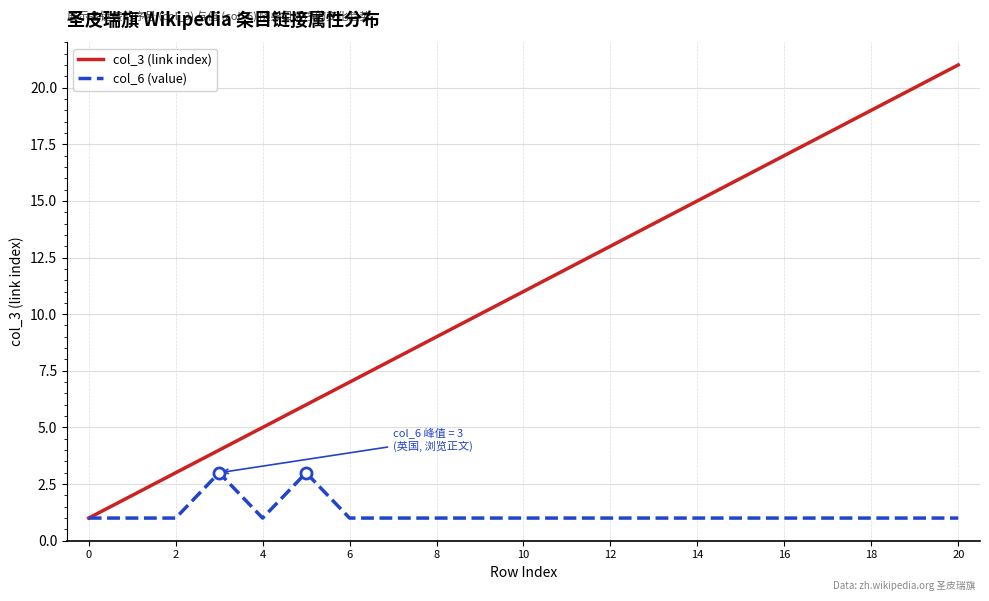

Which series has the largest total across all categories?

col_3 (link index)